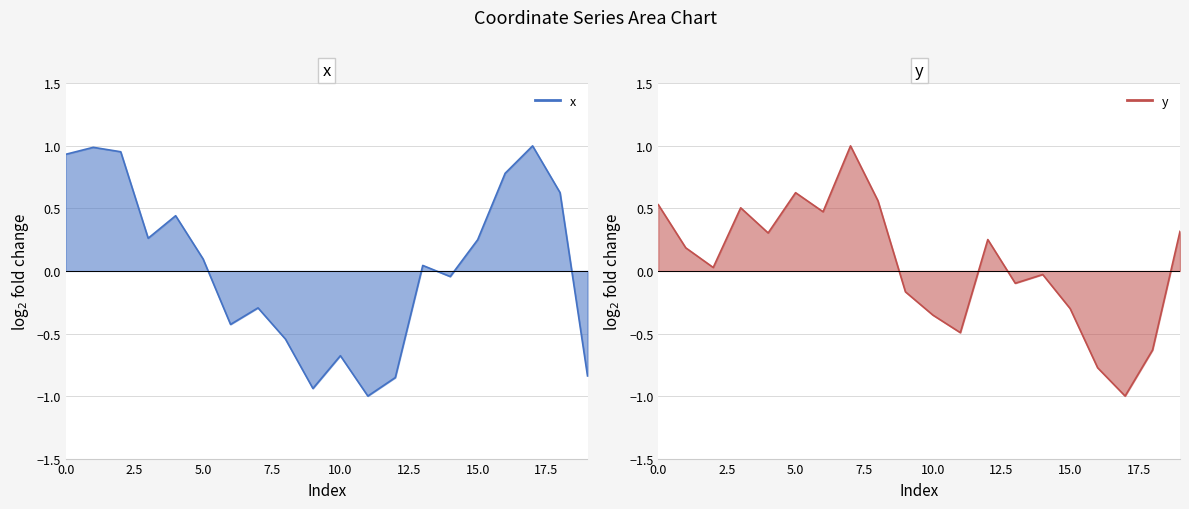

What is the difference between the x values at 13 and 15?

0.2